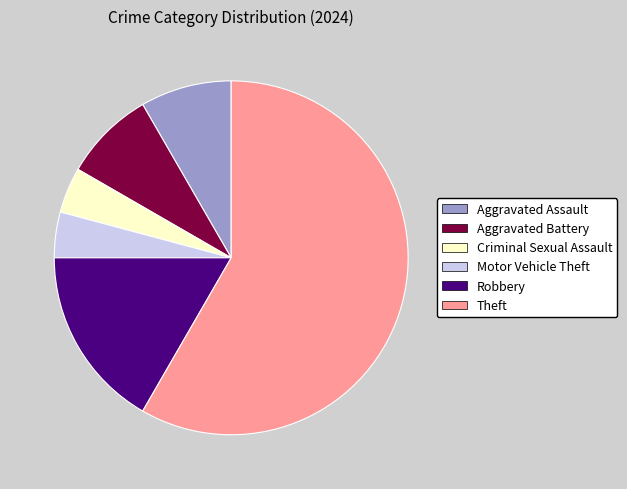

Does any single category account for the majority?

Yes